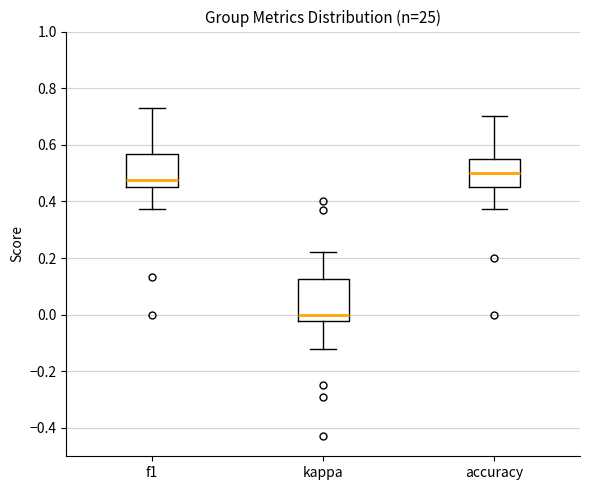

Reading left to right, read every box against the y-axis: the position of its median line, the range the box covers, and the ends of its whiskers. The values are not printed on the chart, so give them approximately, as read against the axis.

f1: median 0.48, box 0.46 to 0.56, whiskers 0.38 to 0.72
kappa: median 0.00, box -0.02 to 0.12, whiskers -0.12 to 0.22
accuracy: median 0.50, box 0.46 to 0.56, whiskers 0.38 to 0.70